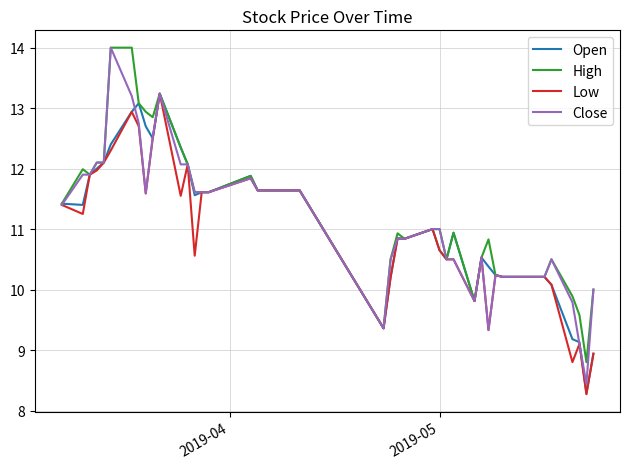

What is the difference between the maximum and minimum values in the High series?

5.2